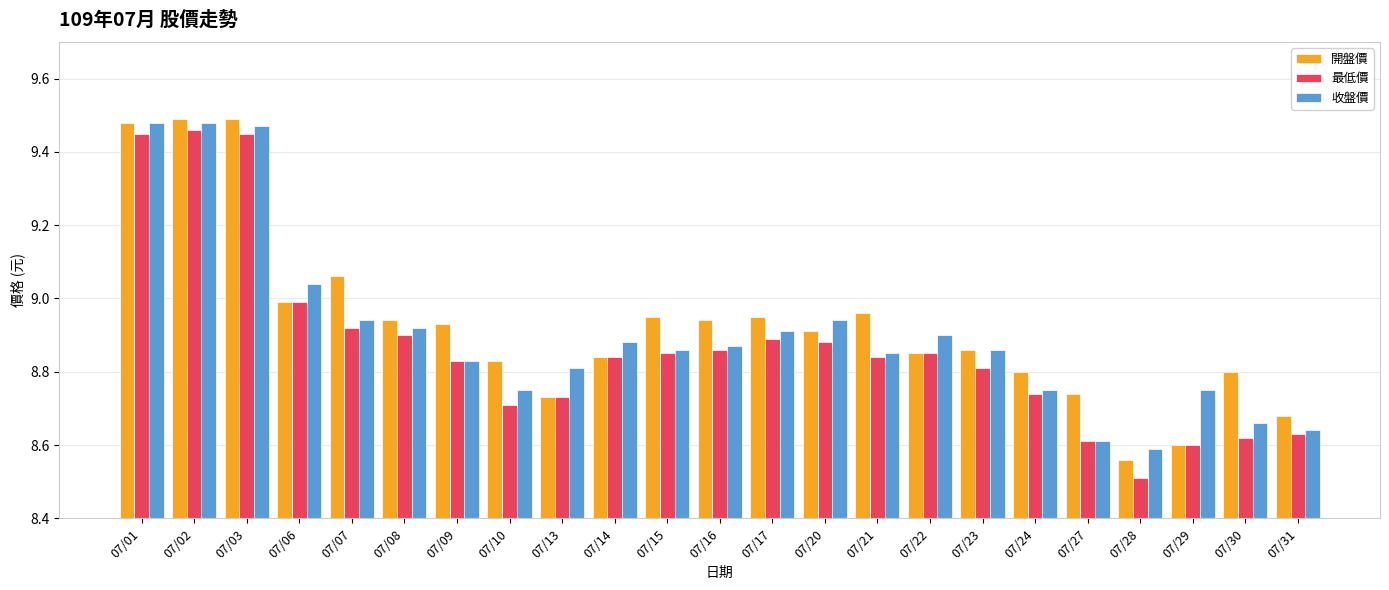

Which series changed the most between 07/14 and 07/20?

開盤價